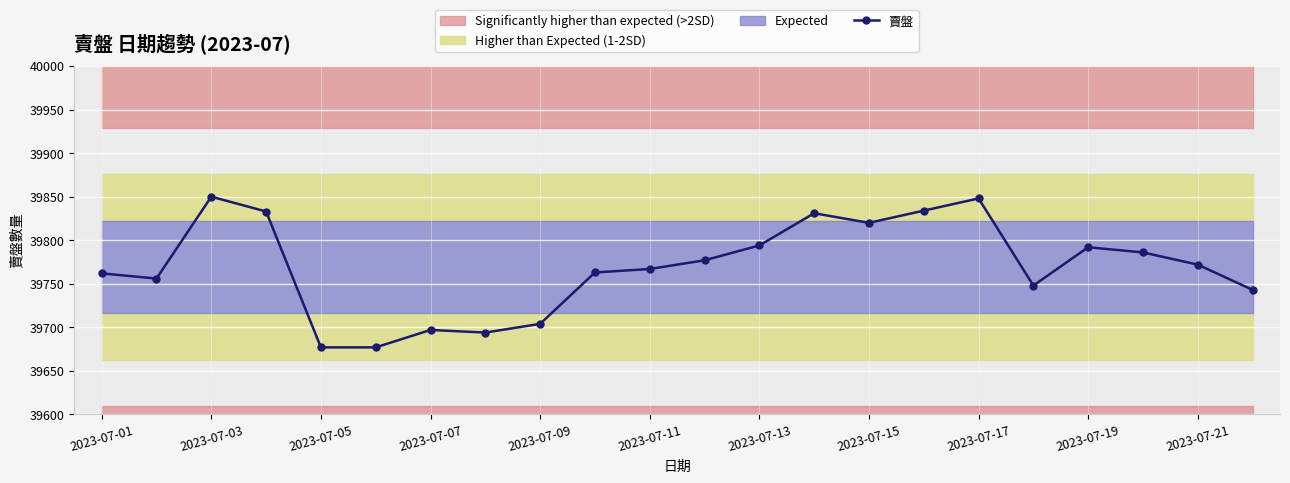

Where is the first local maximum for 賣盤?

2023-07-03